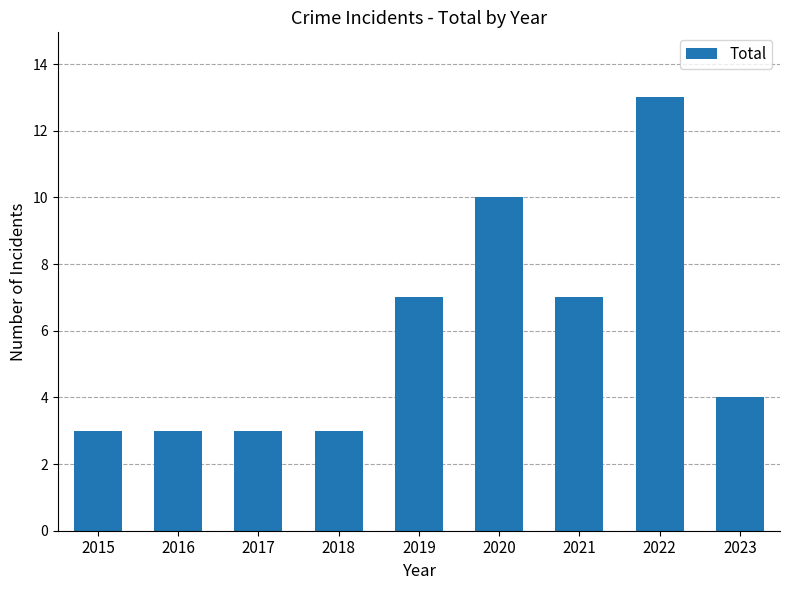

What is the difference between the values at 2023 and 2018?

1